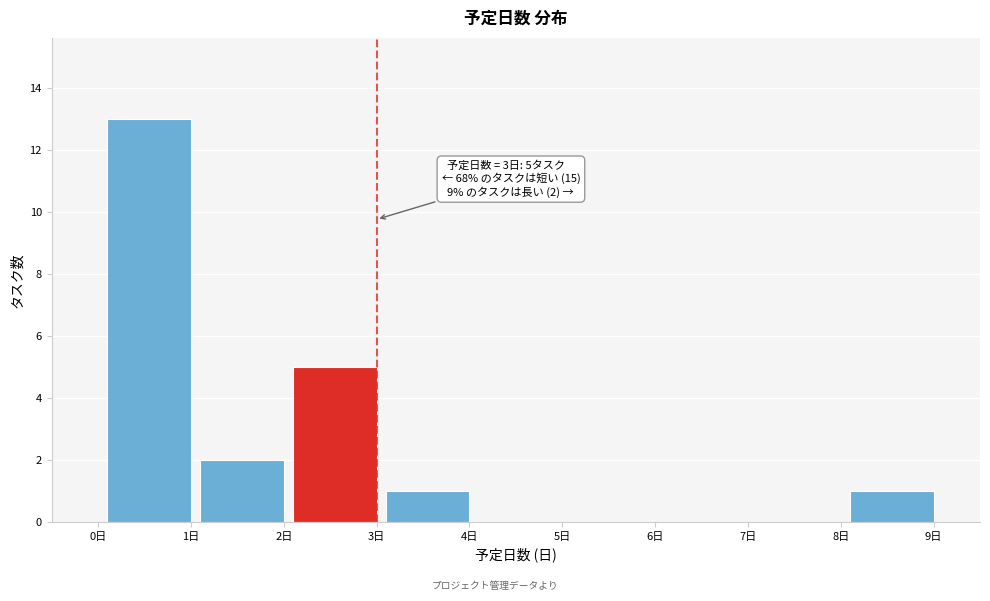

Reading right to left, list all the values displayed in this chart.

9日=1	8日=0	7日=0	6日=0	5日=0	4日=1	3日=5	2日=2	1日=13	0日=0